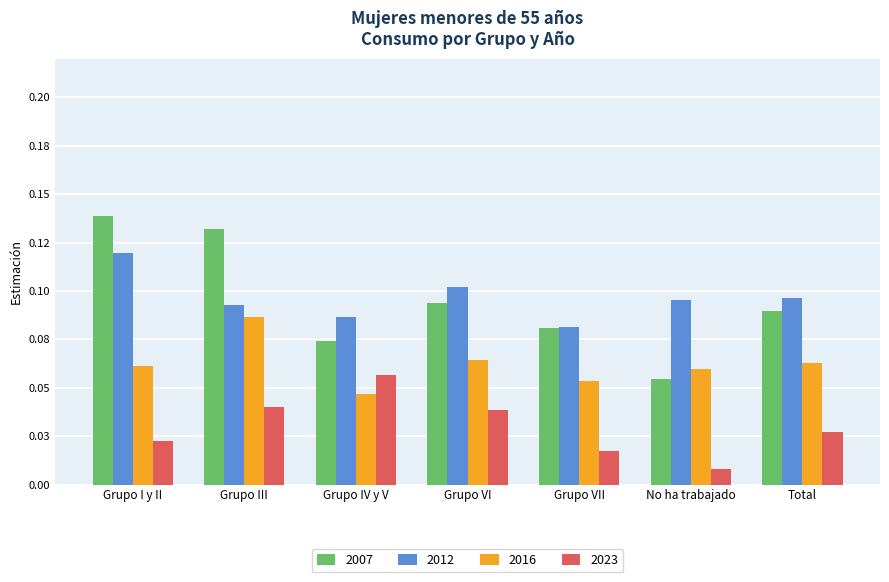

What is the difference between the highest and lowest values at Grupo VI?

0.1